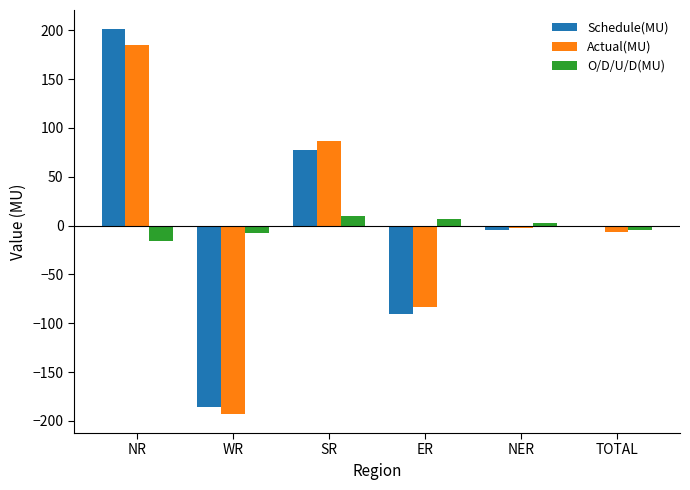

How many values in the Actual(MU) series exceed -2?

2